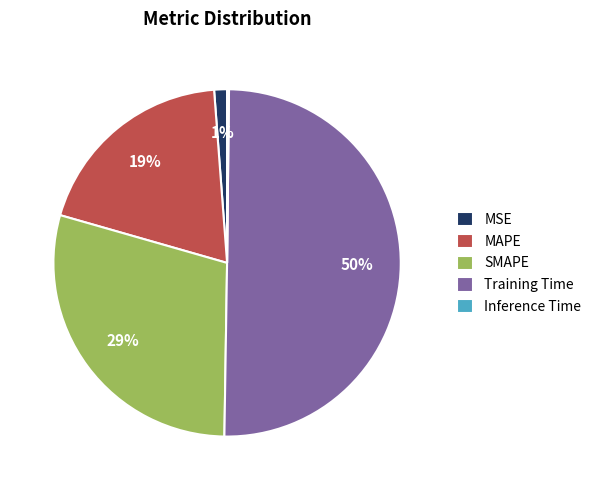

To the nearest percent, what portion does SMAPE represent?

29%